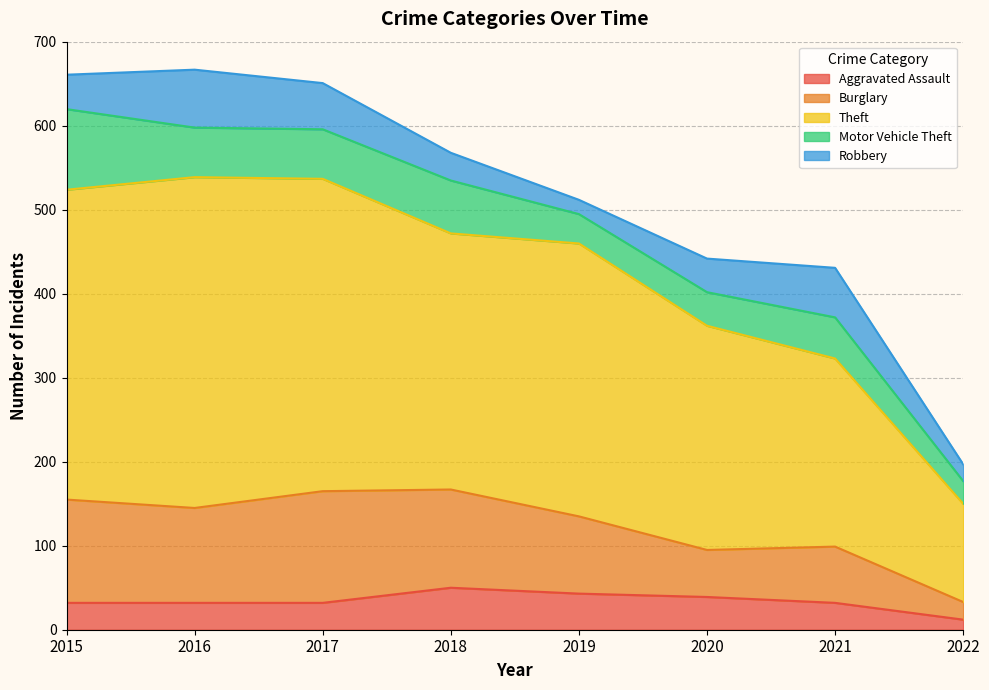

Reading left to right, extract all data points from this chart.

Aggravated Assault: 32	32	32	50	43	39	32	12
Burglary: 123	113	133	117	92	56	67	21
Theft: 369	394	372	305	325	267	224	117
Motor Vehicle Theft: 96	59	59	63	35	40	49	27
Robbery: 41	69	55	33	17	40	59	20